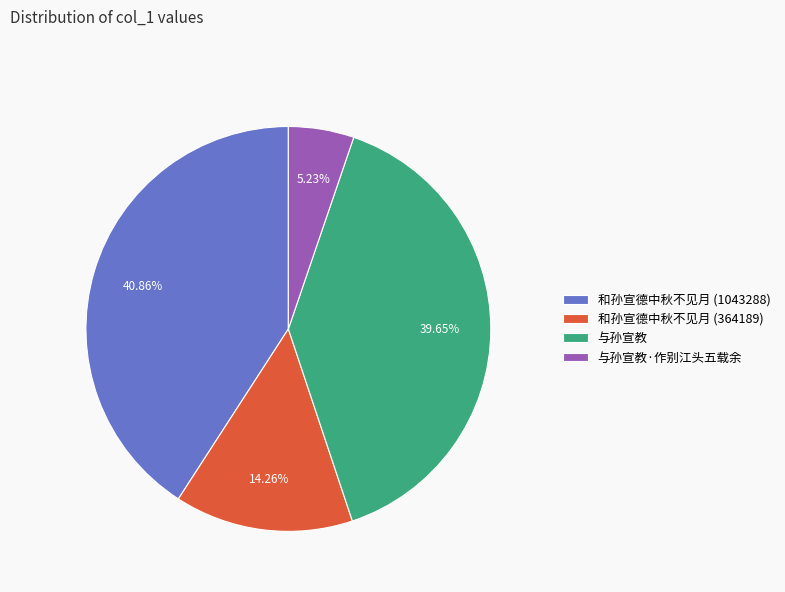

Between 与孙宣教·作别江头五载余 and 和孙宣德中秋不见月 (1043288), which is larger?

和孙宣德中秋不见月 (1043288)